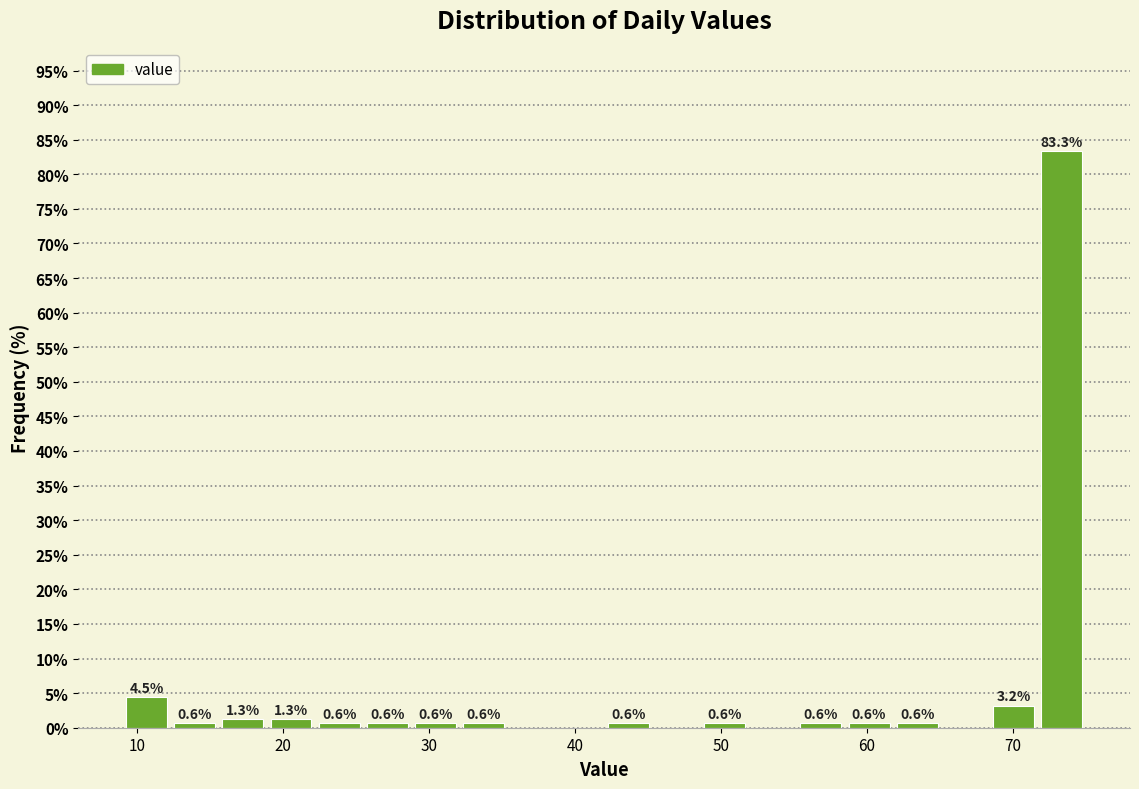

Around what value on the x-axis is the tallest bar? Give the approximate position of its centre, as read against the axis.

73